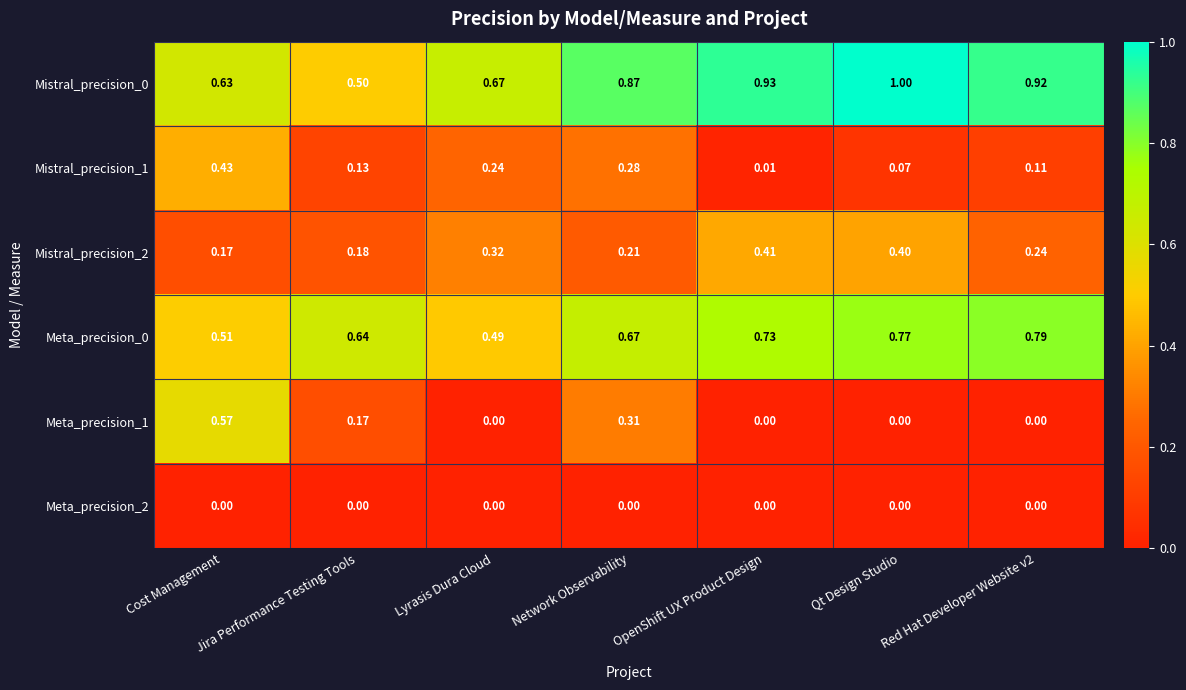

At which category is the sum across all series the highest?

Network Observability